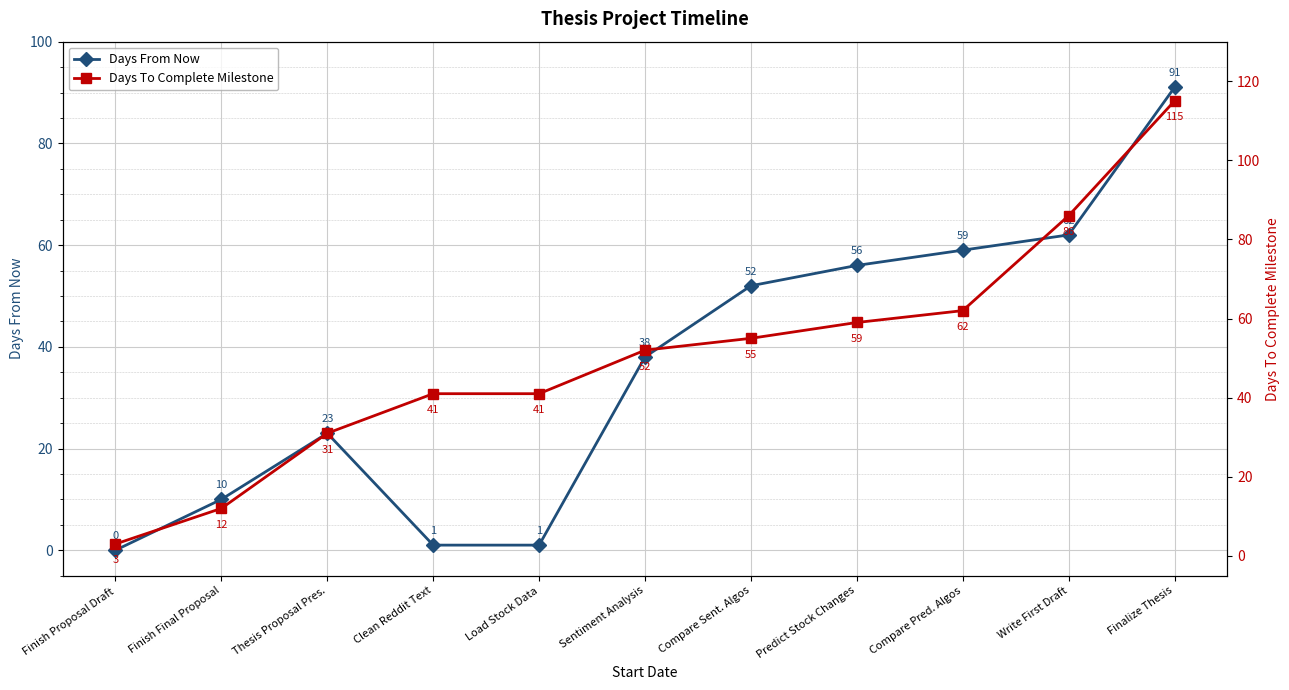

What are all the series names shown in the legend?

Days From Now, Days To Complete Milestone